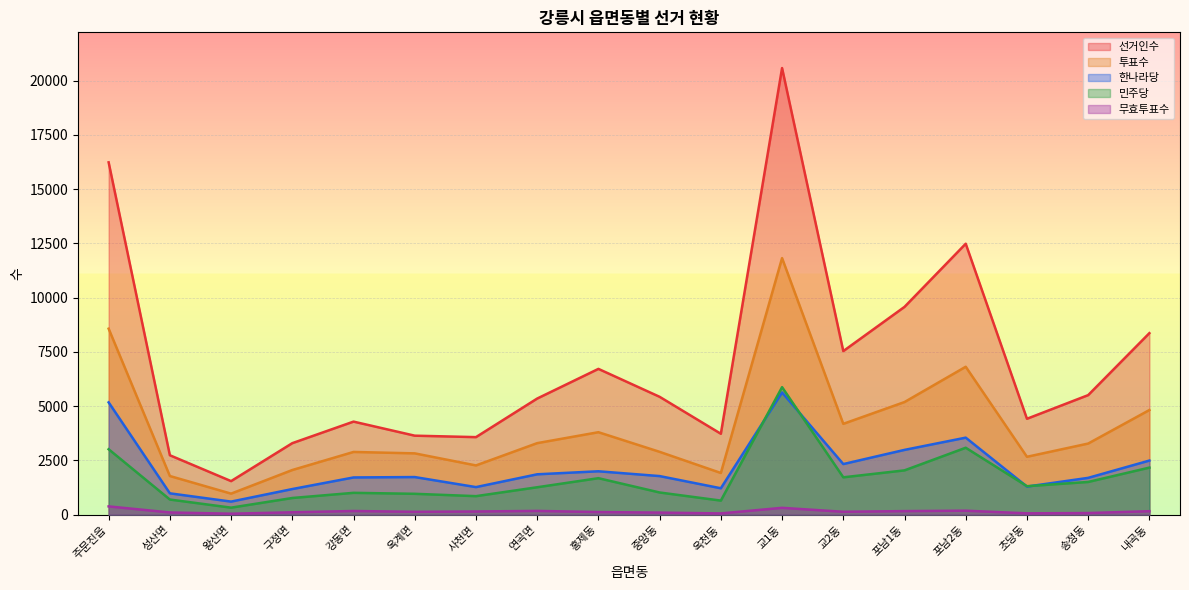

True or false: 민주당 and 무효투표수 cross at least once.

False